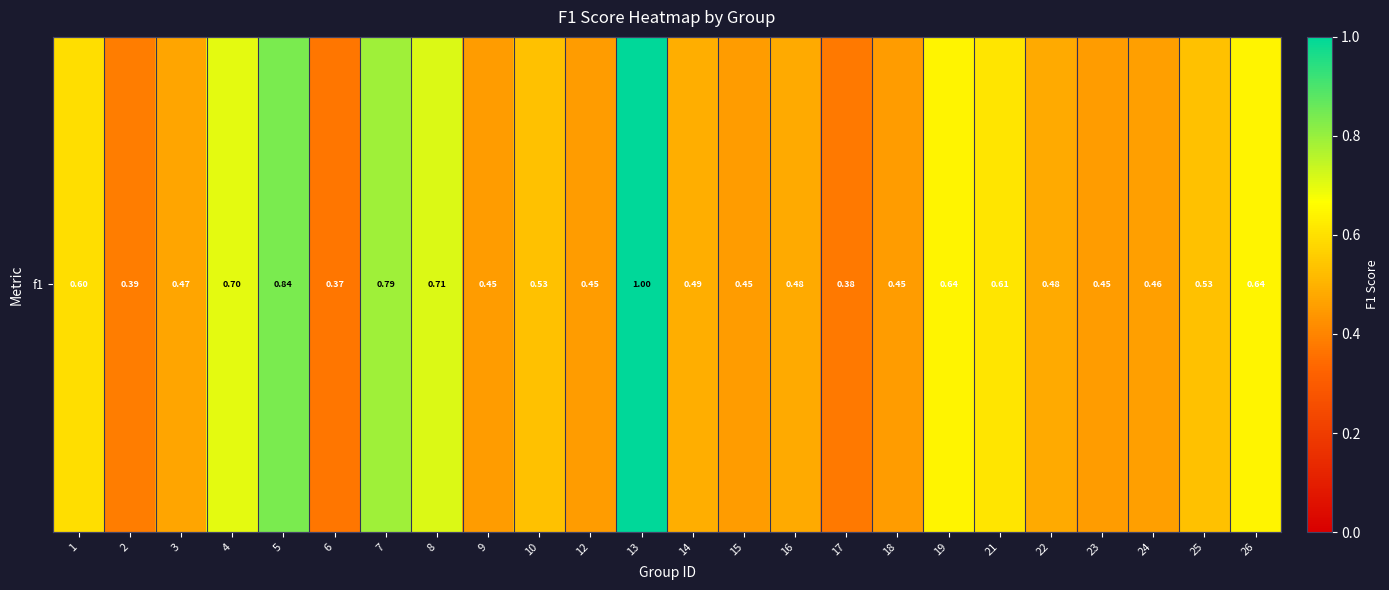

What is the change in value from 7 to 19?

-0.1